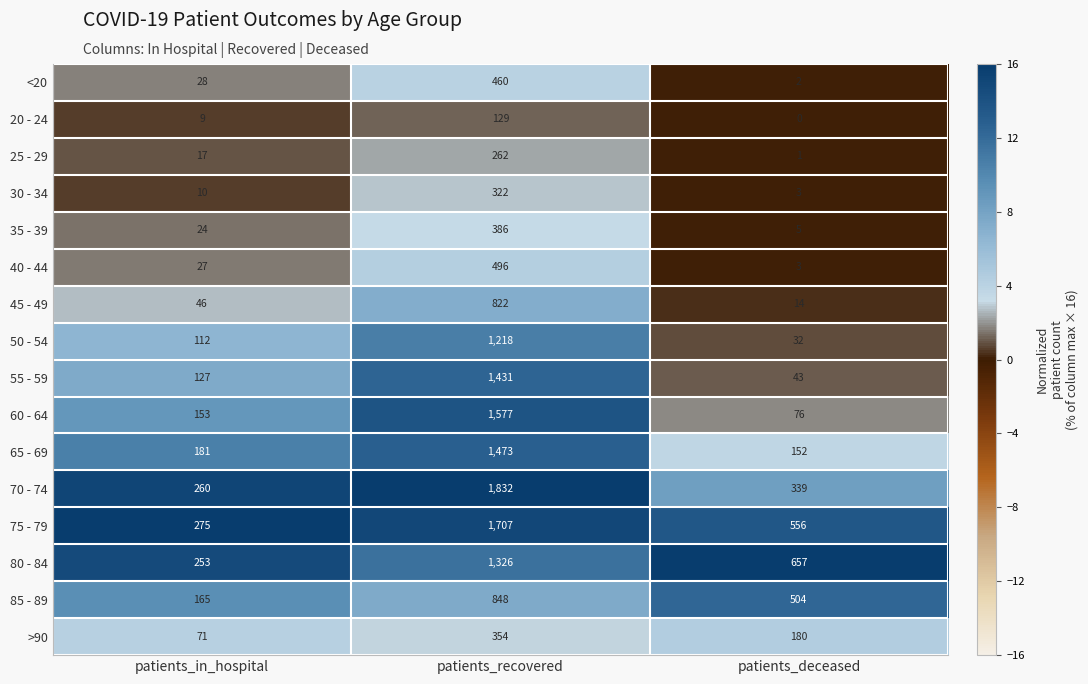

True or false: 70 - 74 has a value of 110 at patients_in_hospital.

False